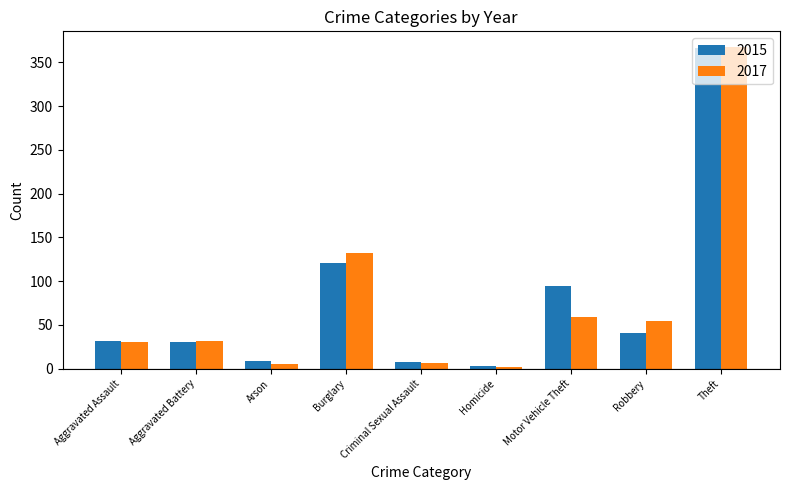

What is the spread (max minus min) of values at Burglary?

11